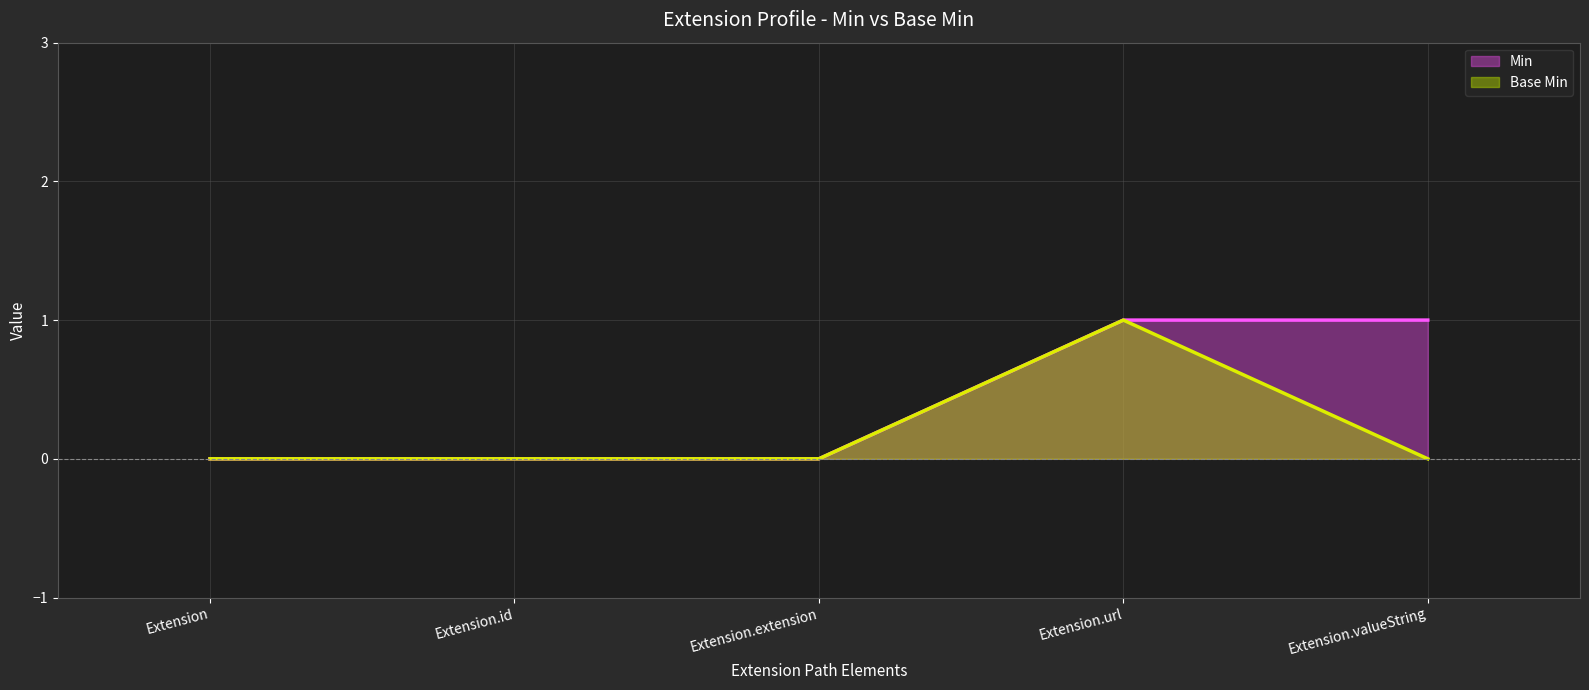

How many positive values does the Base Min series have?

1